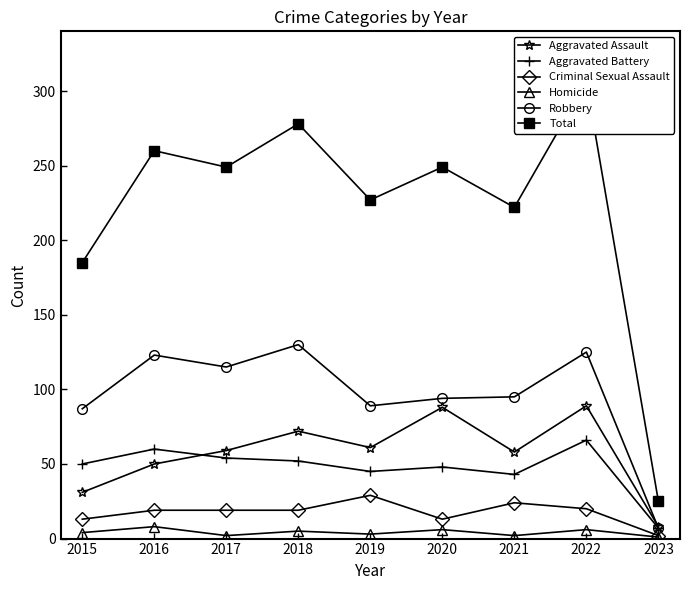

What is the value of the Criminal Sexual Assault point at the 1st from the left?

13